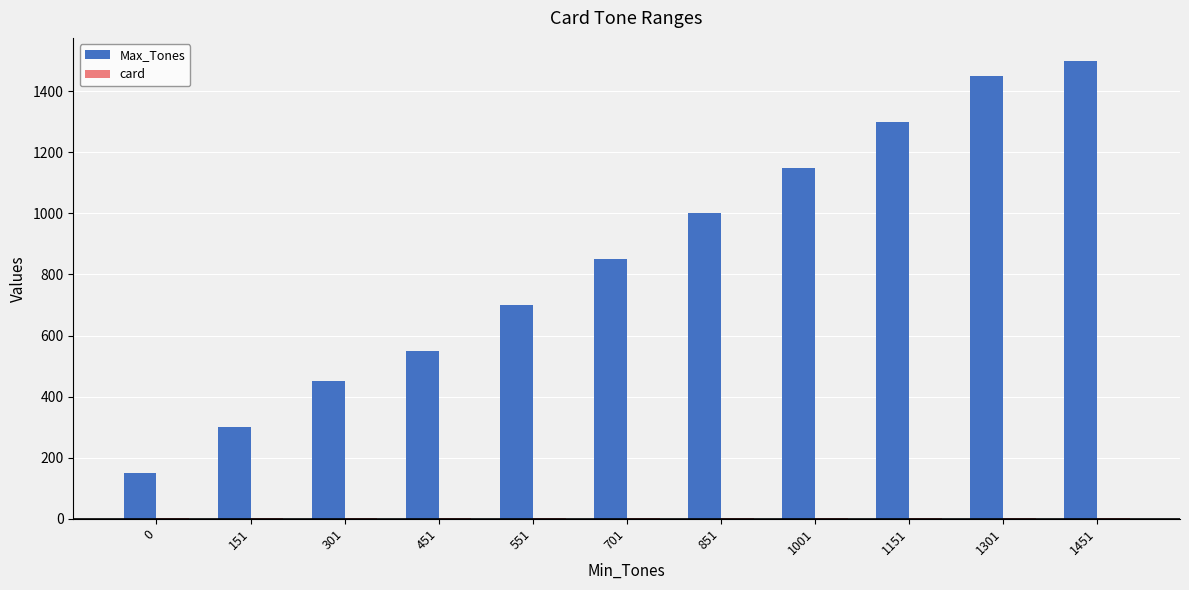

Which series has the largest total across all categories?

Max_Tones